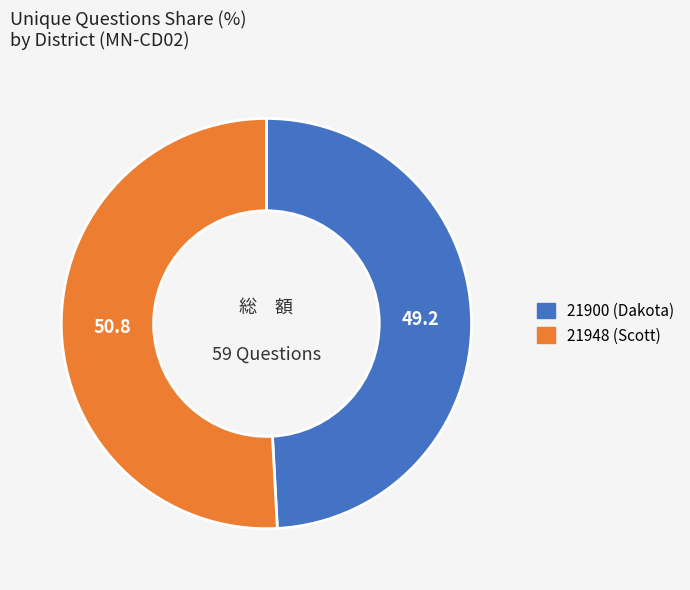

Rank the categories by value from highest to lowest.

21948 (Scott), 21900 (Dakota)